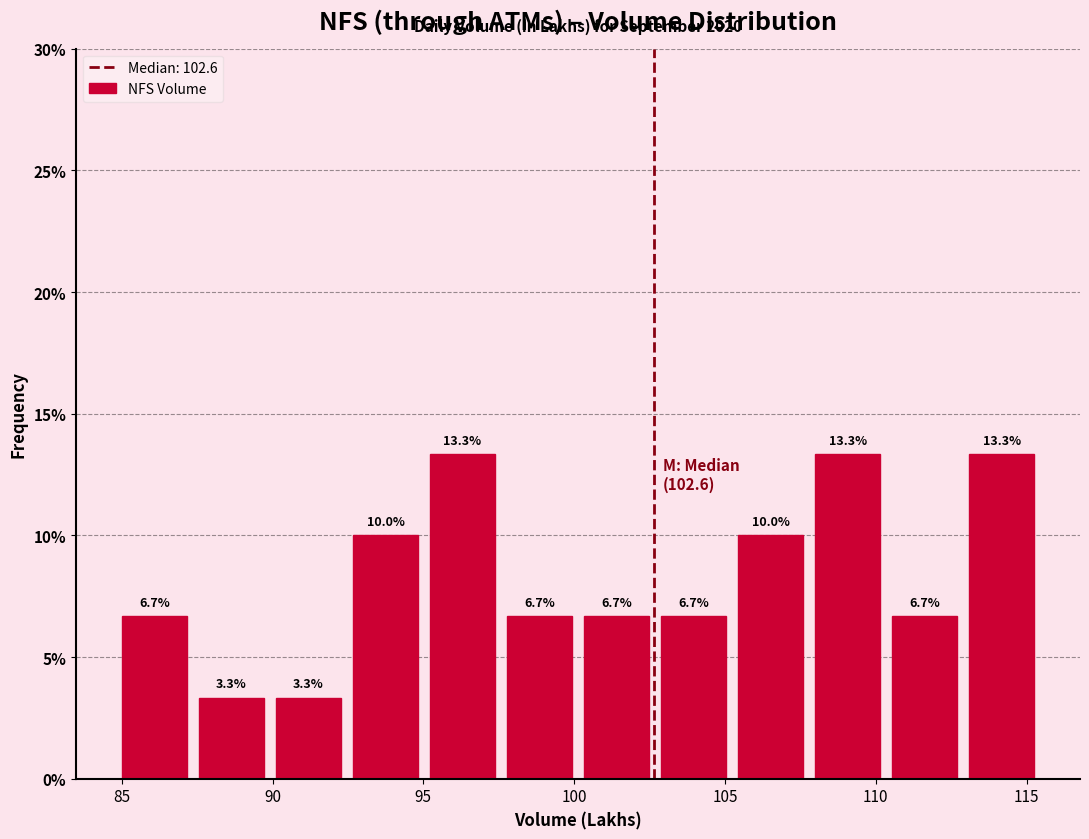

Reading left to right, list every bar in this chart as the range it spans on the x-axis followed by its height. The bar edges are not printed on the chart, so give them approximately, as read against the axis.

85.0 to 87.5: 6.7
87.5 to 90.0: 3.3
90.0 to 92.5: 3.3
92.5 to 95.0: 10.0
95.0 to 97.5: 13.3
97.5 to 100.0: 6.7
100.0 to 102.5: 6.7
102.5 to 105.0: 6.7
105.0 to 108.0: 10.0
108.0 to 110.5: 13.3
110.5 to 113.0: 6.7
113.0 to 115.5: 13.3